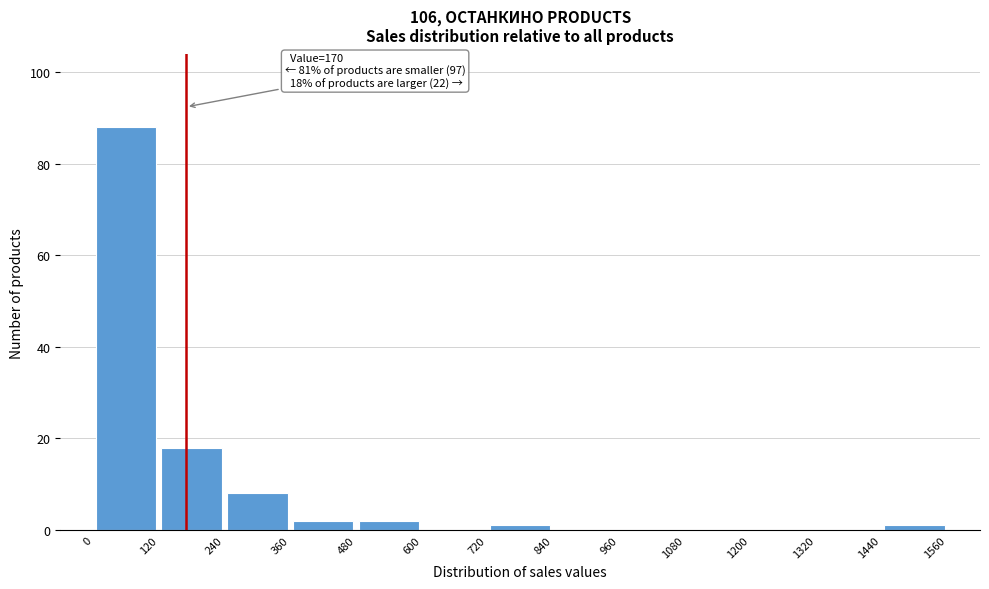

Over which range of the x-axis is the bar tallest?

0 to 120